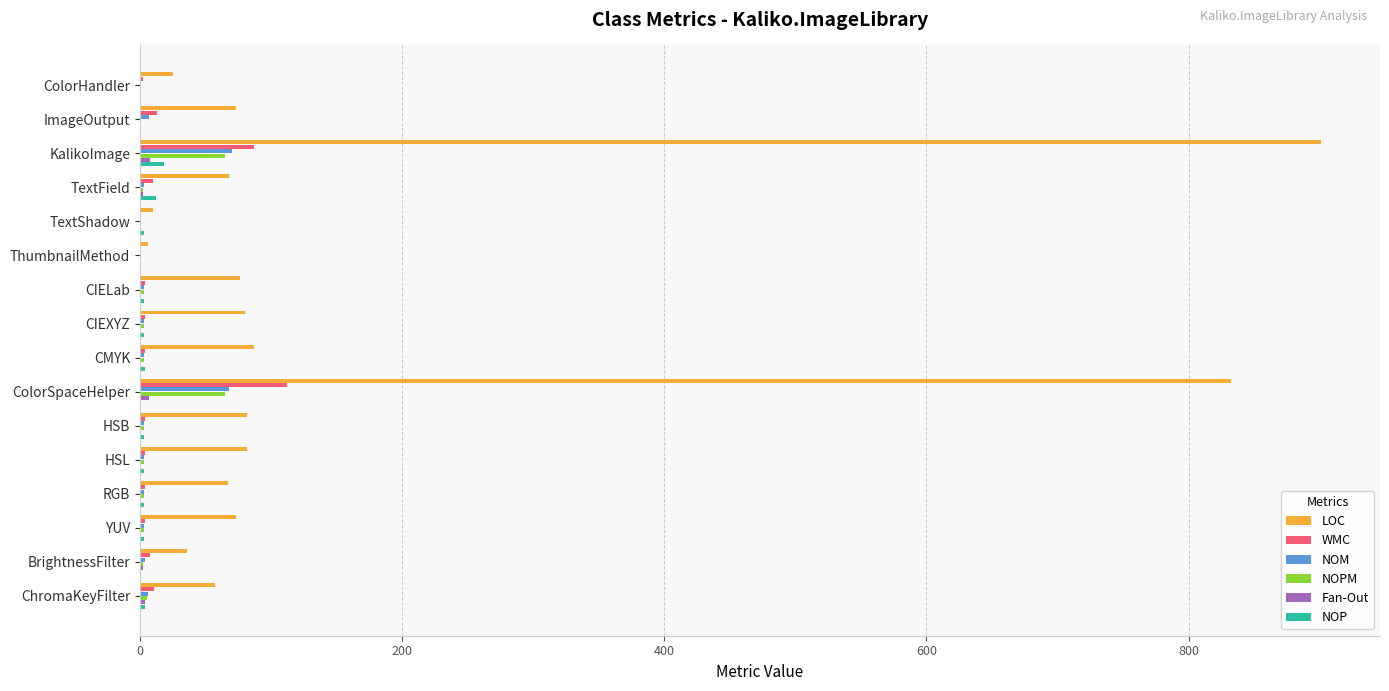

How many distinct data groups are displayed?

6